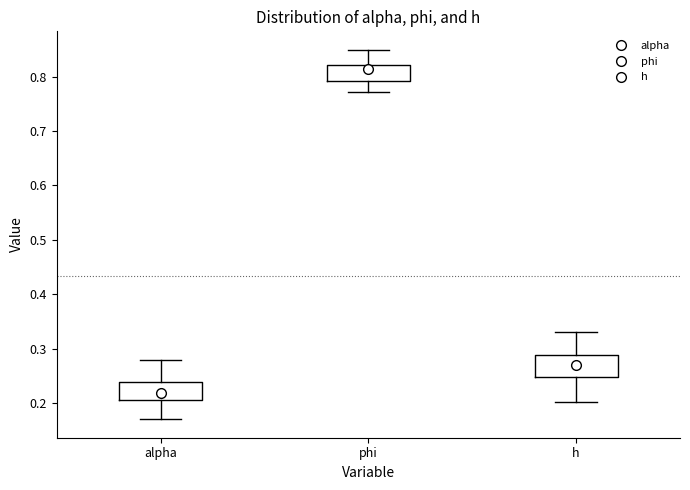

Where is the lower edge of the box for h on the y-axis? The values are not printed on the chart, so give them approximately, as read against the axis.

0.25